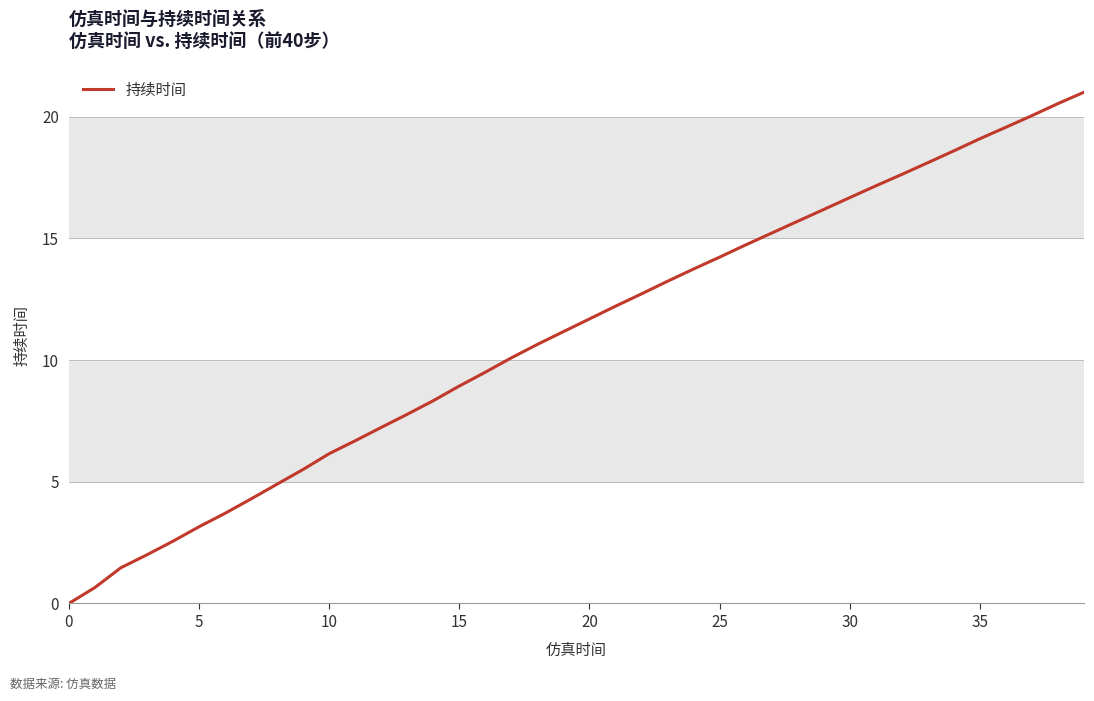

What is the maximum value shown in the chart?

21.0